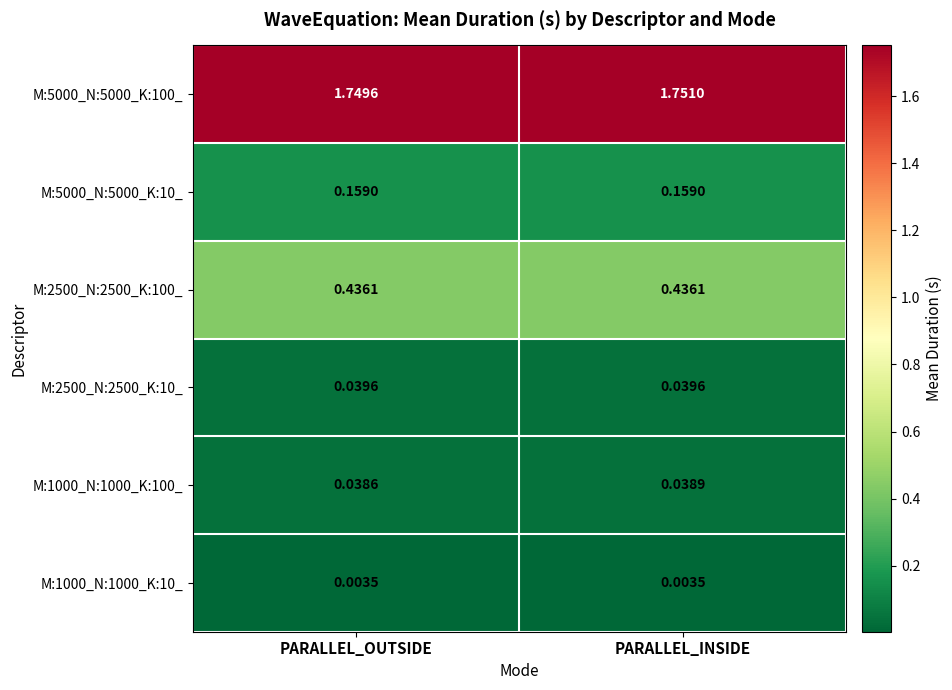

Between PARALLEL_OUTSIDE and PARALLEL_INSIDE, which series saw the biggest shift?

M:5000_N:5000_K:100_